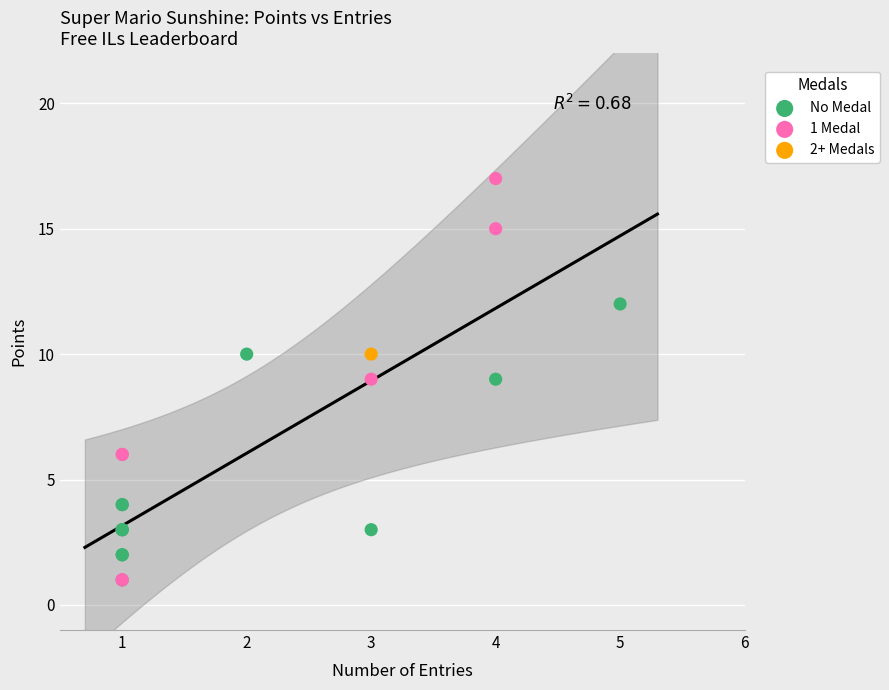

What are all the series names shown in the legend?

No Medal, 1 Medal, 2+ Medals